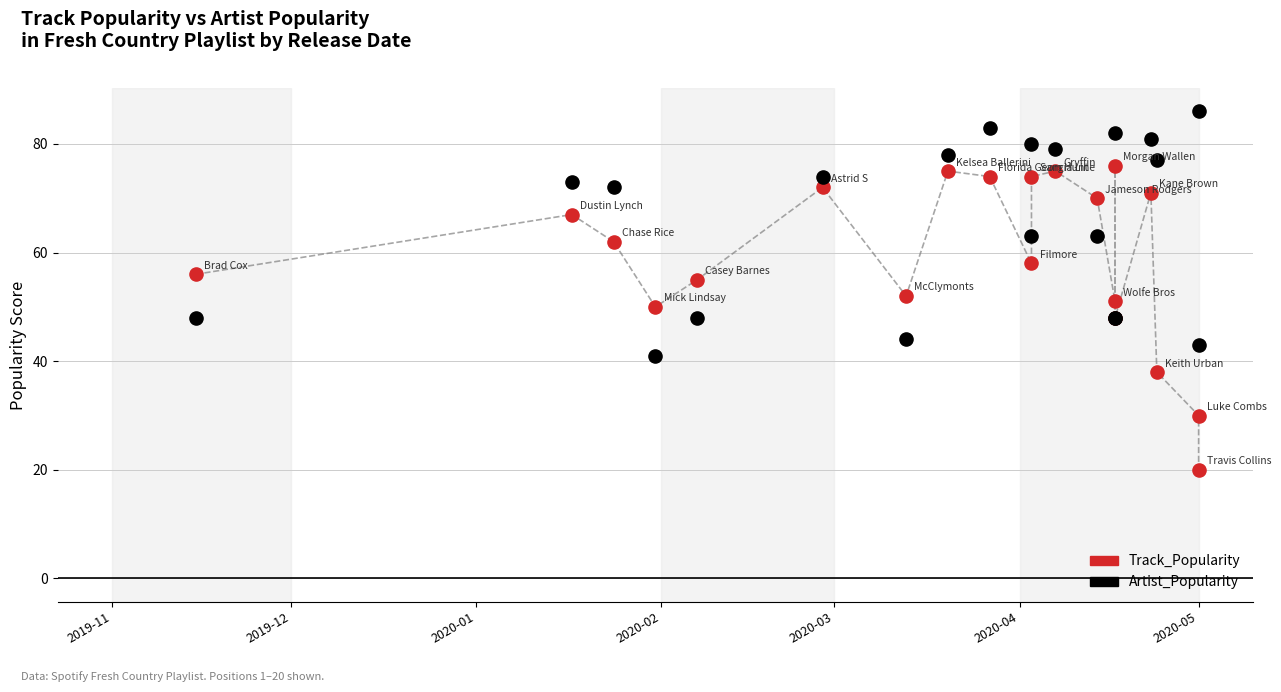

Which series reaches the minimum Y coordinate?

Track_Popularity